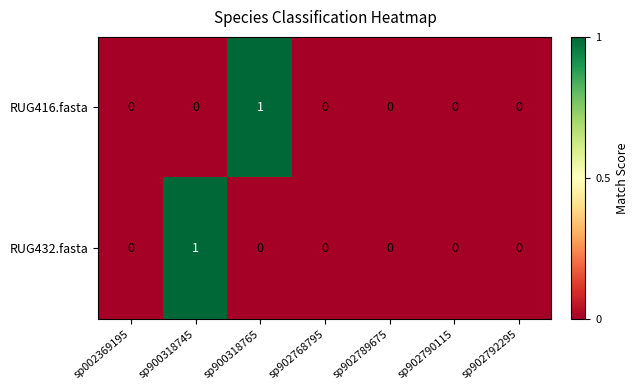

The value of RUG432.fasta at sp902790115 is 0. True or false?

True